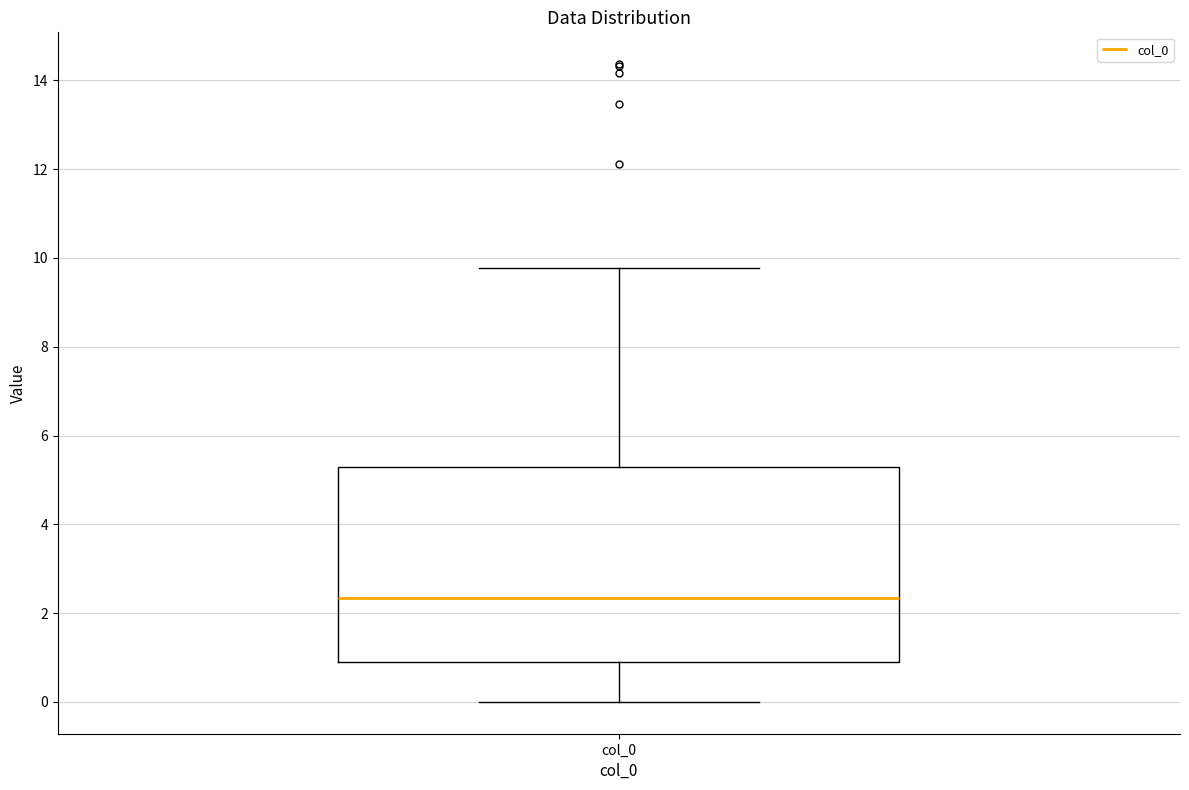

Where is the upper edge of the box for col_0 on the y-axis? The values are not printed on the chart, so give them approximately, as read against the axis.

5.2